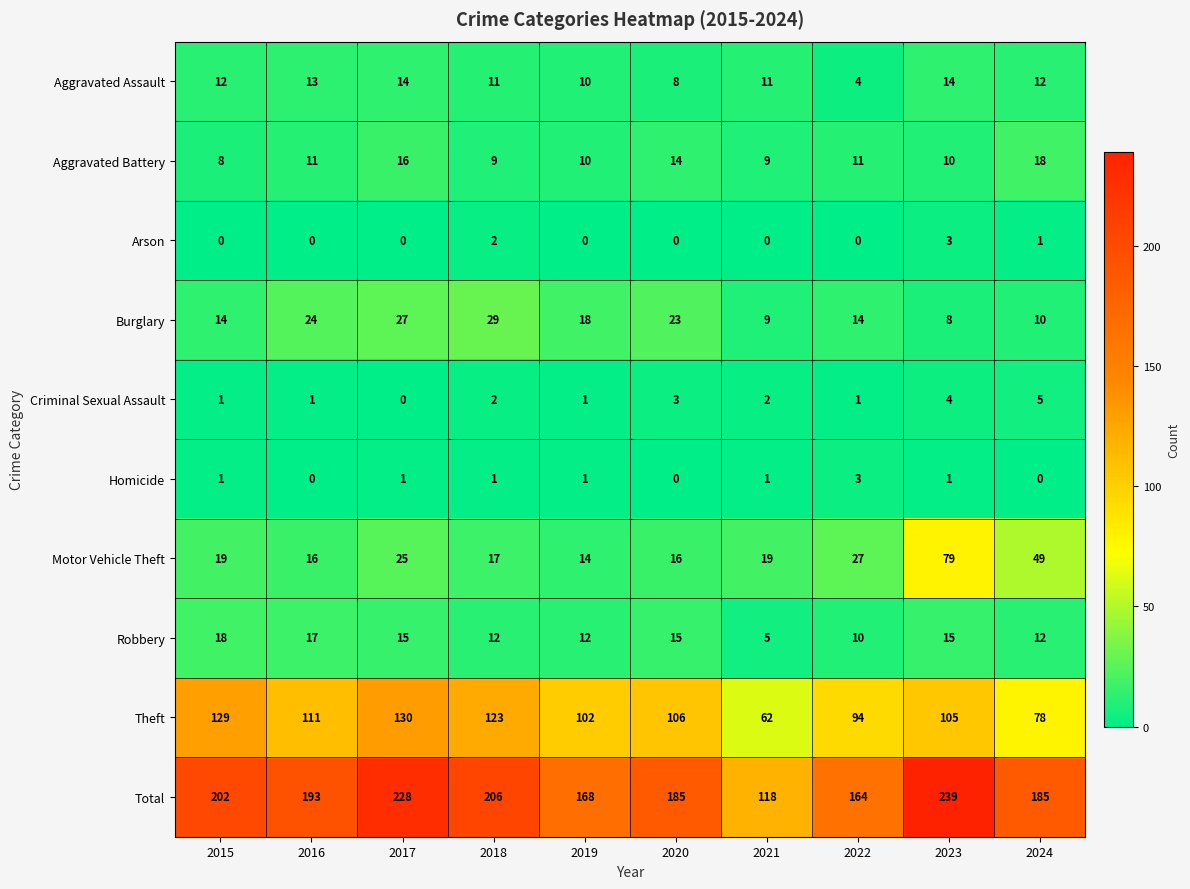

At how many categories does at least one series exceed 170?

7